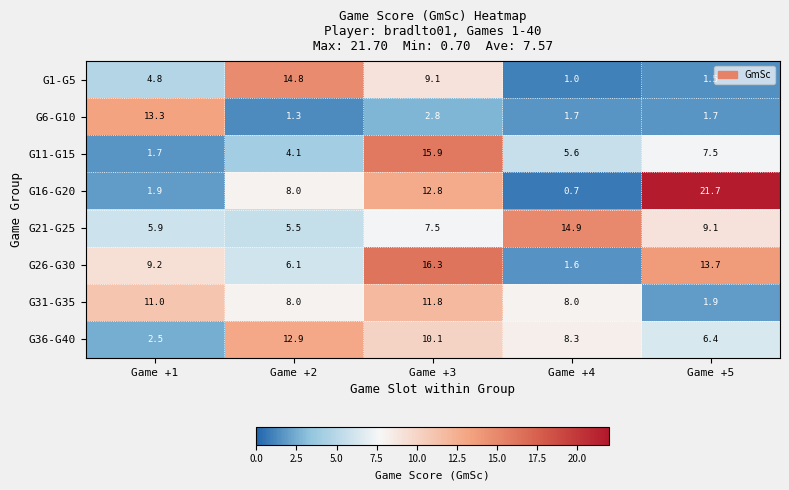

List the labels in order of G26-G30 value, smallest first.

Game +4, Game +2, Game +1, Game +5, Game +3